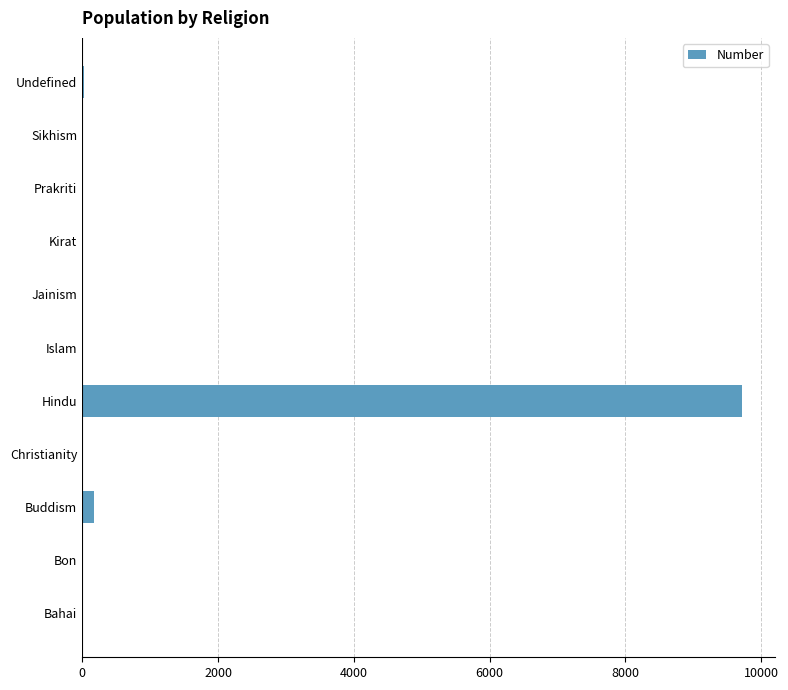

Where is the data nearest to the value 4859?

Buddism